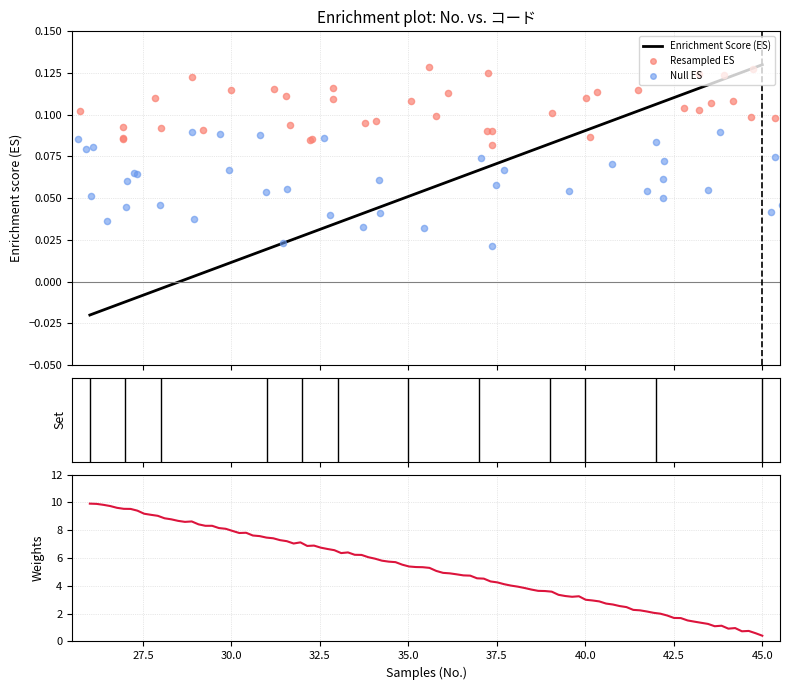

What is the change in value from 29 to 40?

+0.1